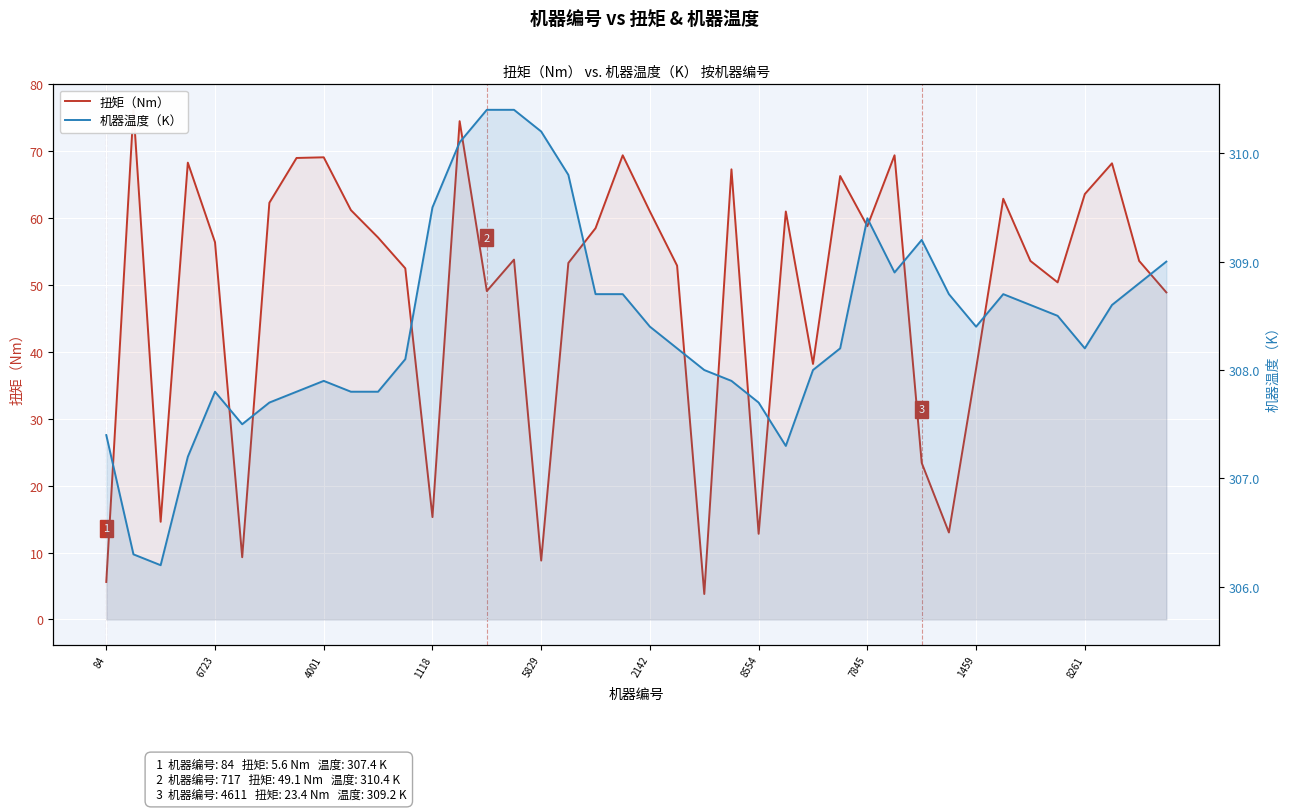

List the series in order of their peak value, lowest first.

扭矩（Nm）, 机器温度（K）